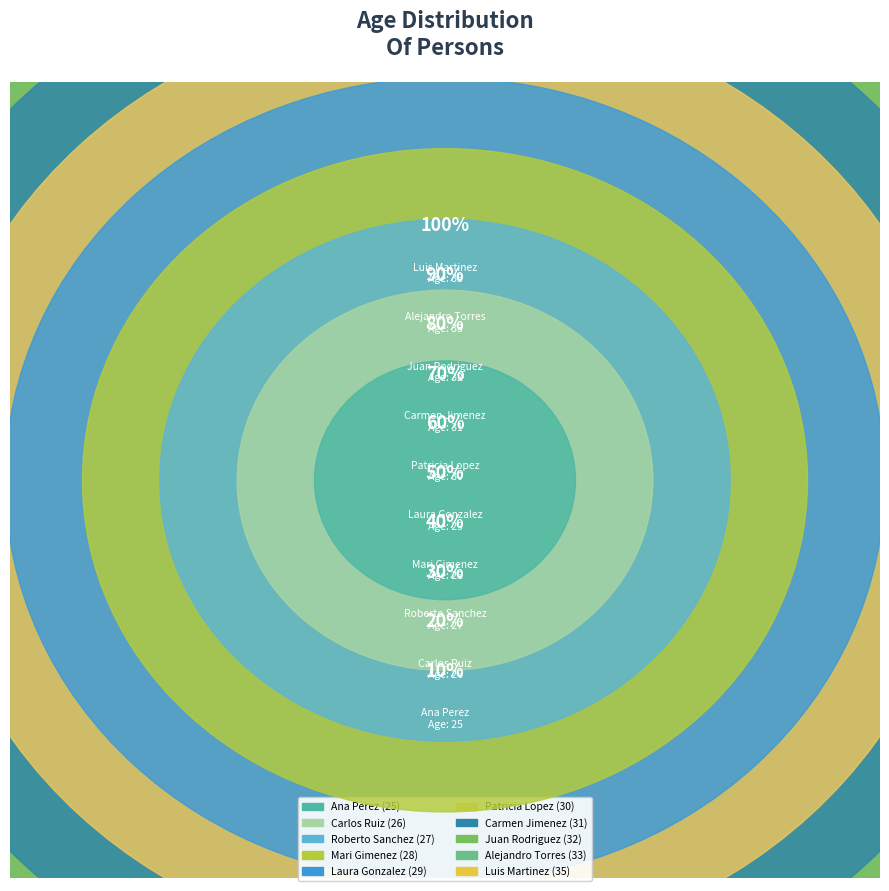

How many segments does this pie chart have?

10